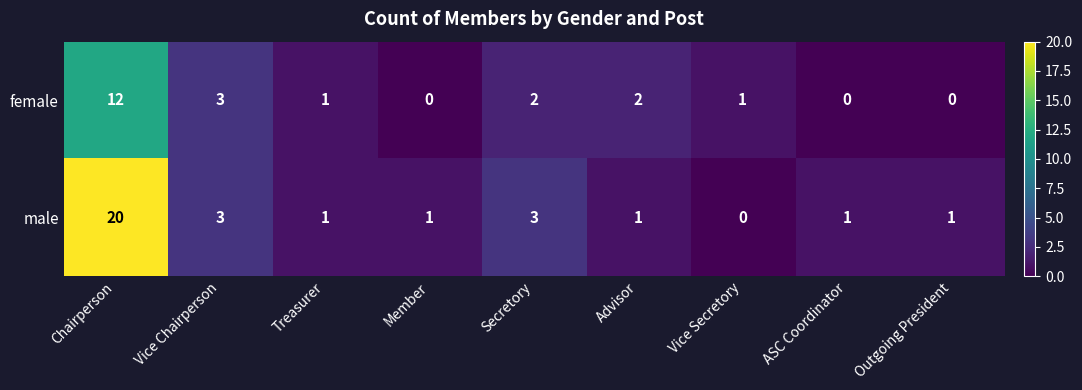

How many distinct data groups are displayed?

2